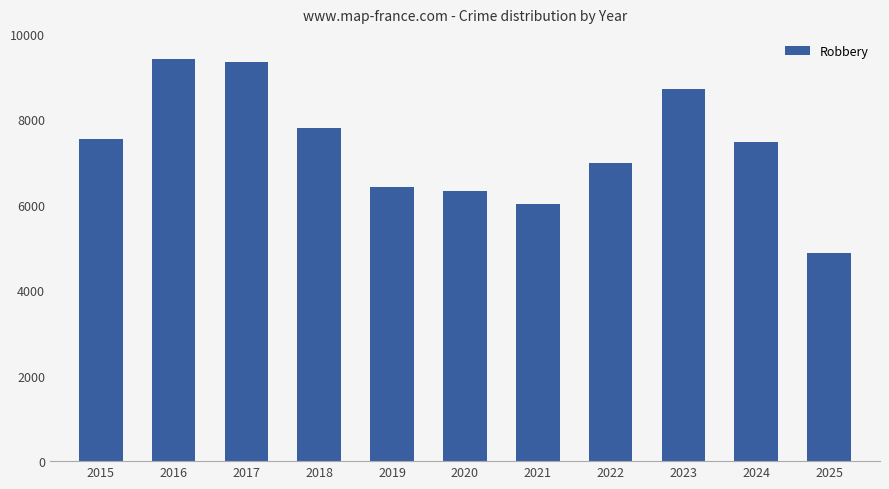

Reading left to right, extract all data points from this chart.

7534	9414	9352	7806	6409	6334	6007	6979	8721	7481	4881